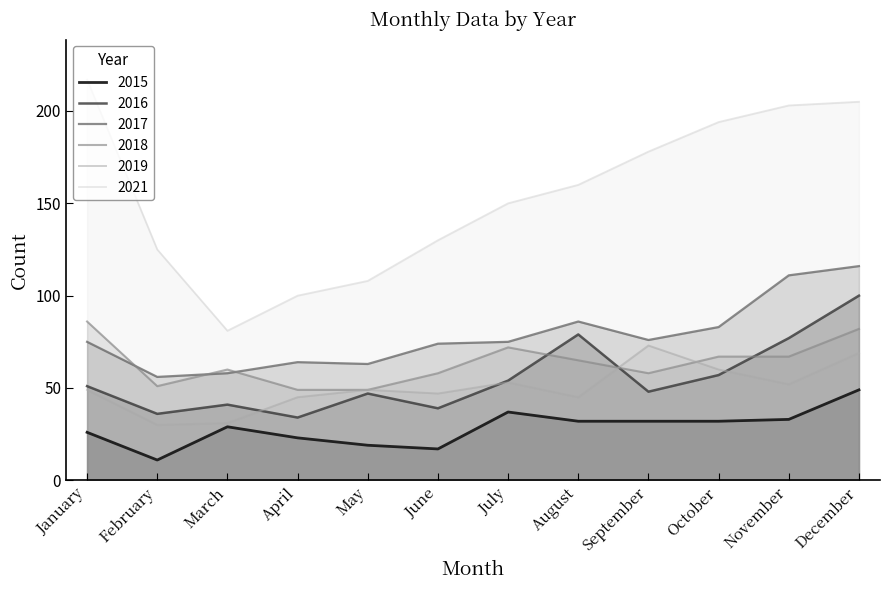

At which label does 2019 reach its peak?

September